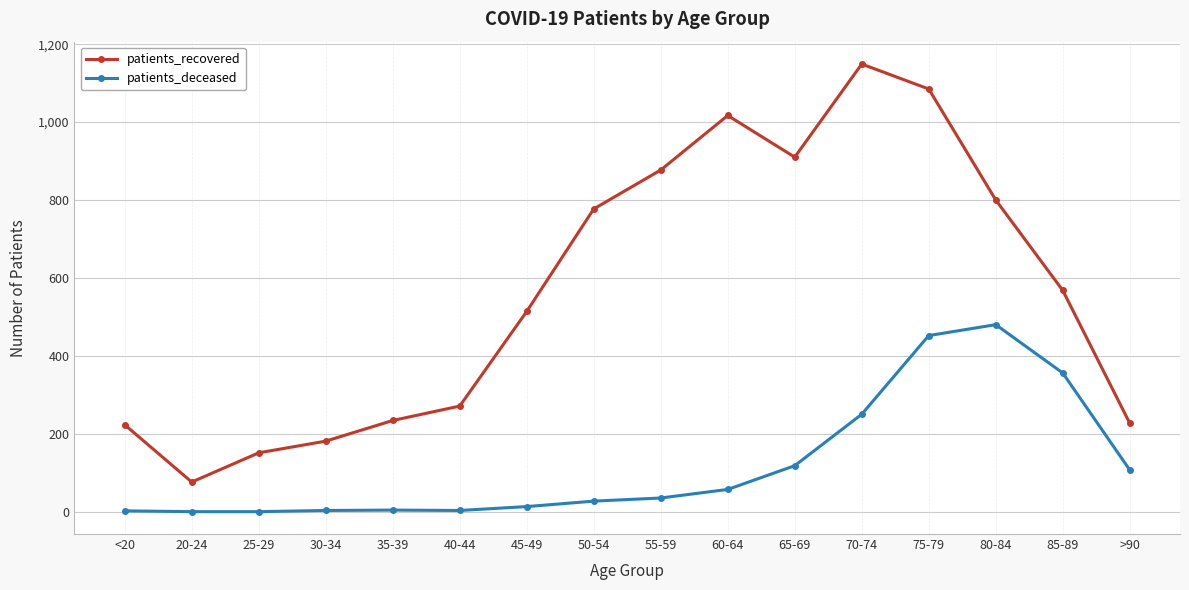

What is the label of the 14th point from the right?

25-29